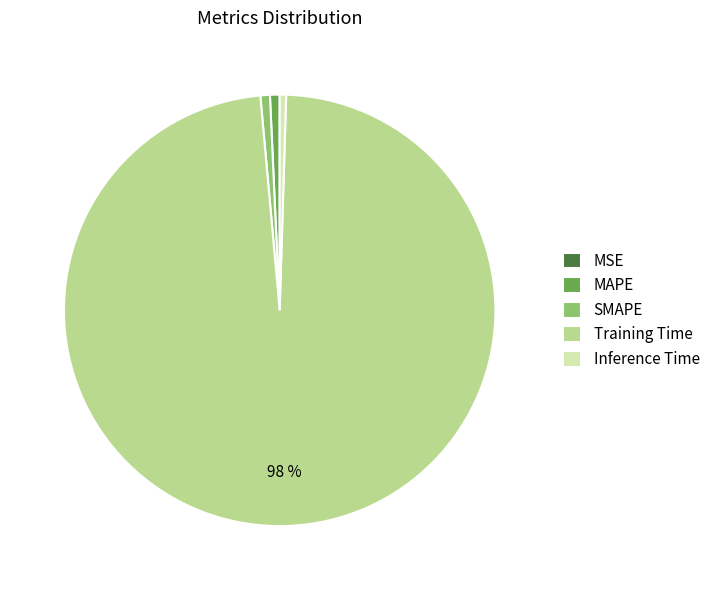

What is the largest slice in the pie chart?

Training Time